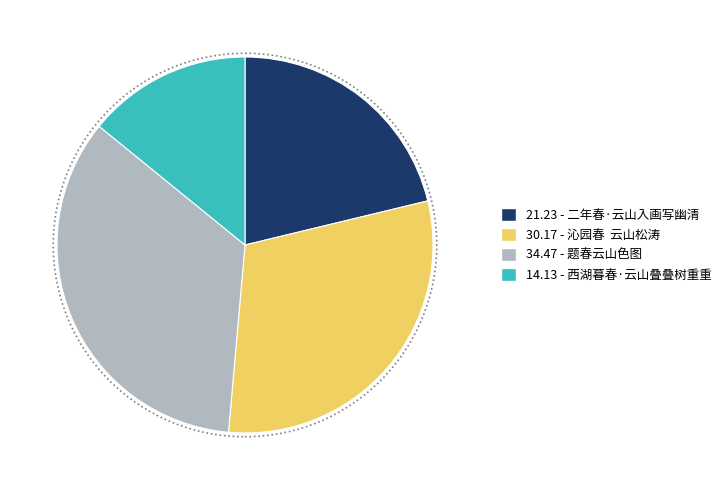

Does any single category account for the majority?

No